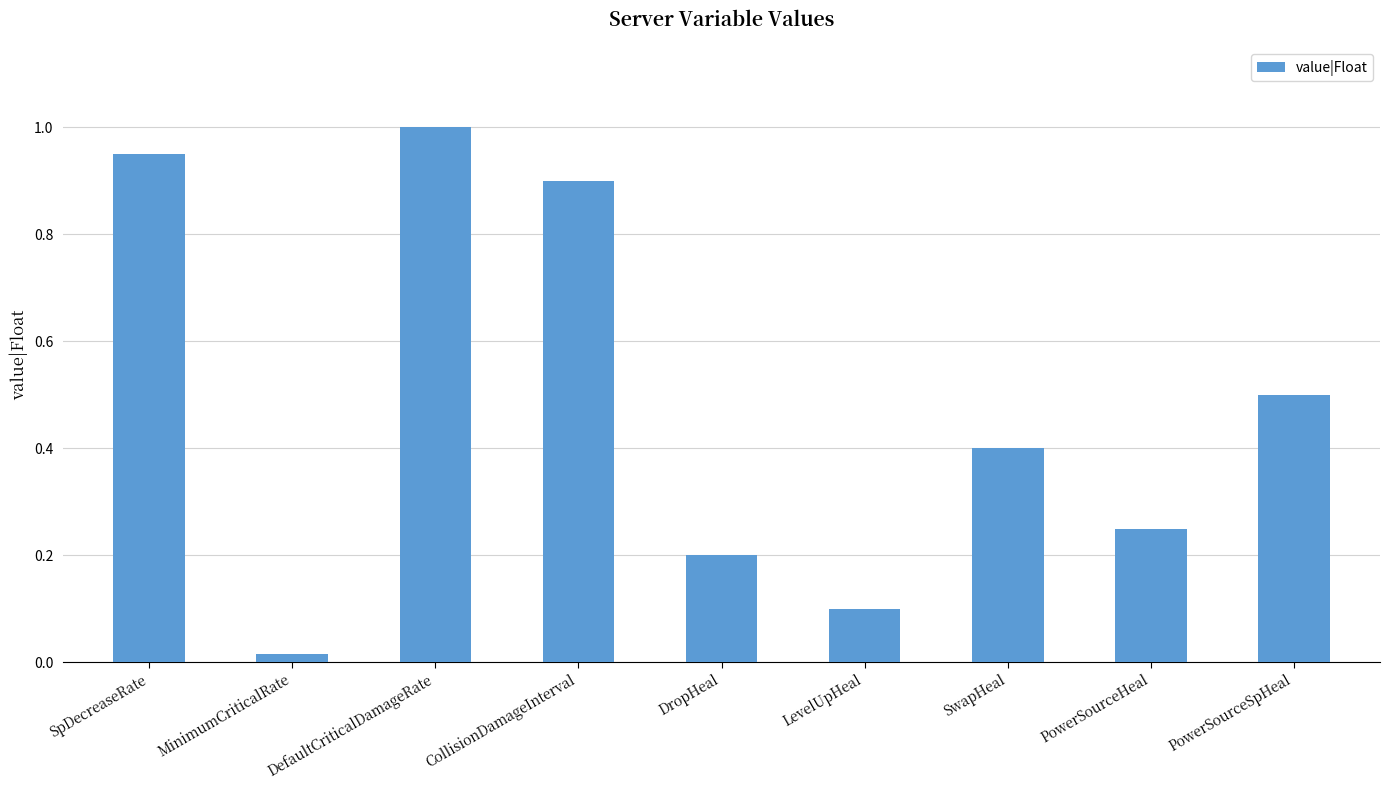

At which label is the value closest to 0?

MinimumCriticalRate